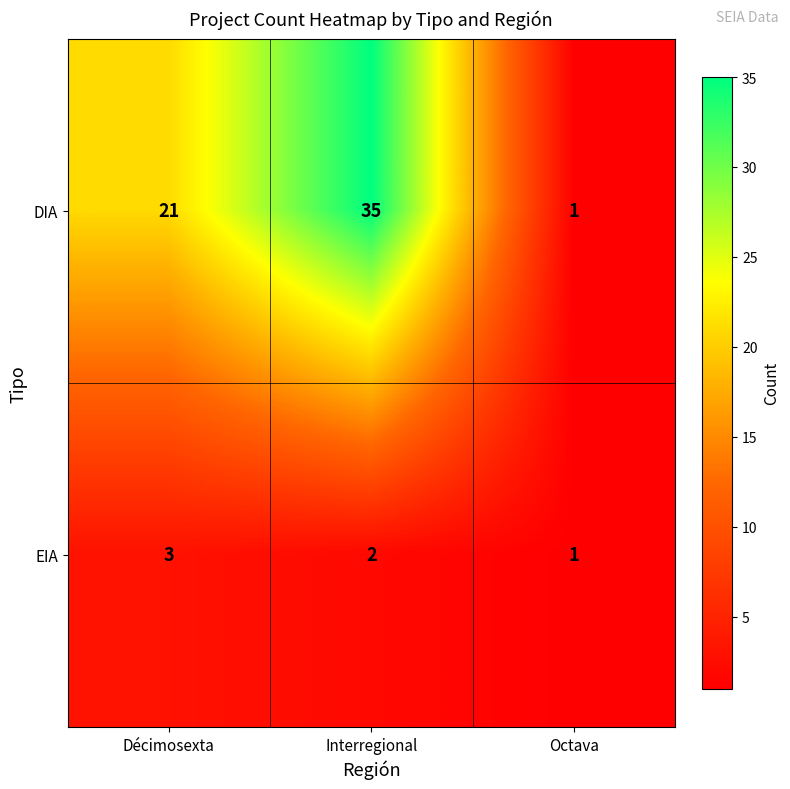

Is the value of DIA at Décimosexta greater than the value of EIA at Octava?

Yes